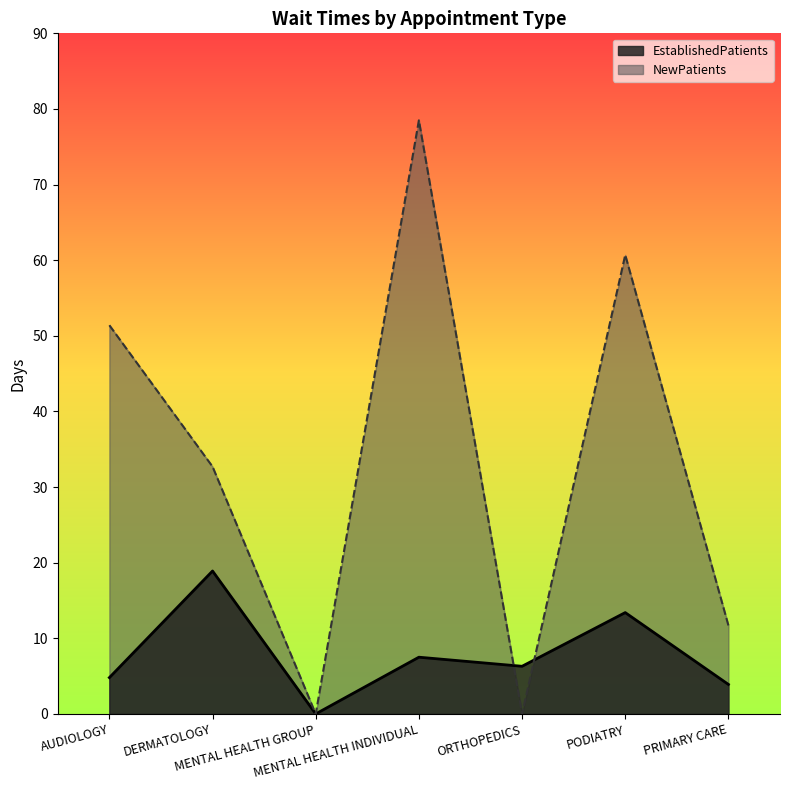

Reading left to right, what are all the values shown in this chart?

EstablishedPatients: AUDIOLOGY=4.8	DERMATOLOGY=18.9	MENTAL HEALTH GROUP=0.0	MENTAL HEALTH INDIVIDUAL=7.5	ORTHOPEDICS=6.3	PODIATRY=13.4	PRIMARY CARE=3.9
NewPatients: AUDIOLOGY=51.4	DERMATOLOGY=32.7	MENTAL HEALTH GROUP=0.0	MENTAL HEALTH INDIVIDUAL=78.5	ORTHOPEDICS=0.0	PODIATRY=60.7	PRIMARY CARE=11.7